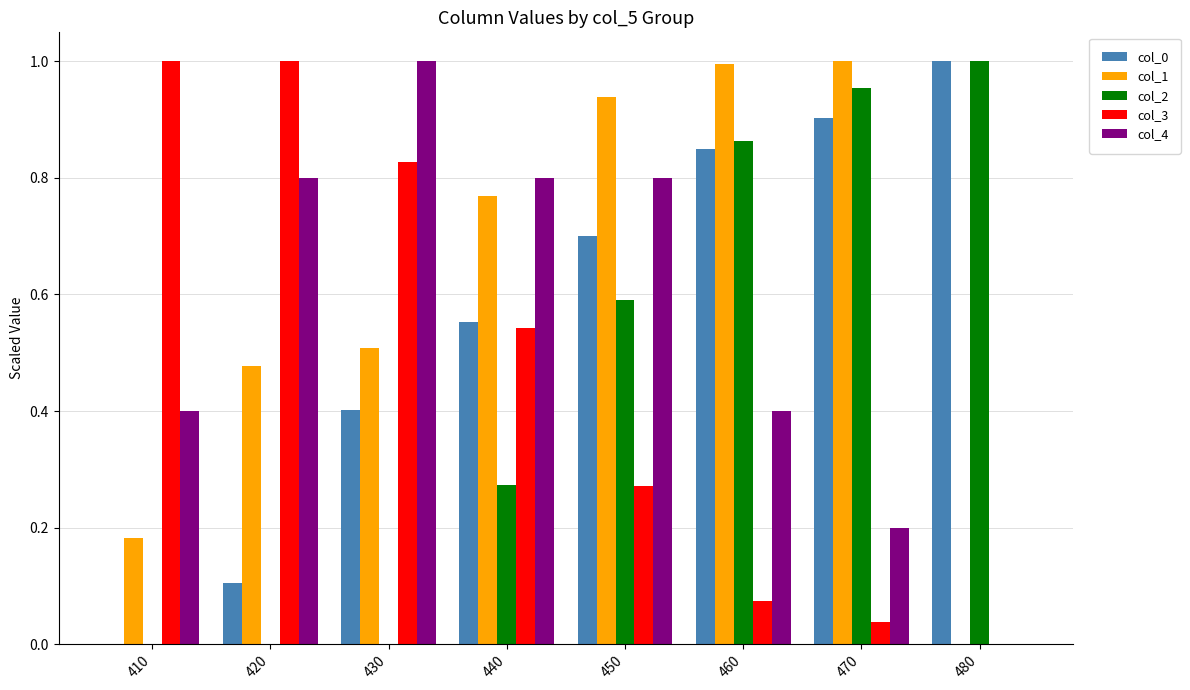

How many data points in col_1 are above 0?

7